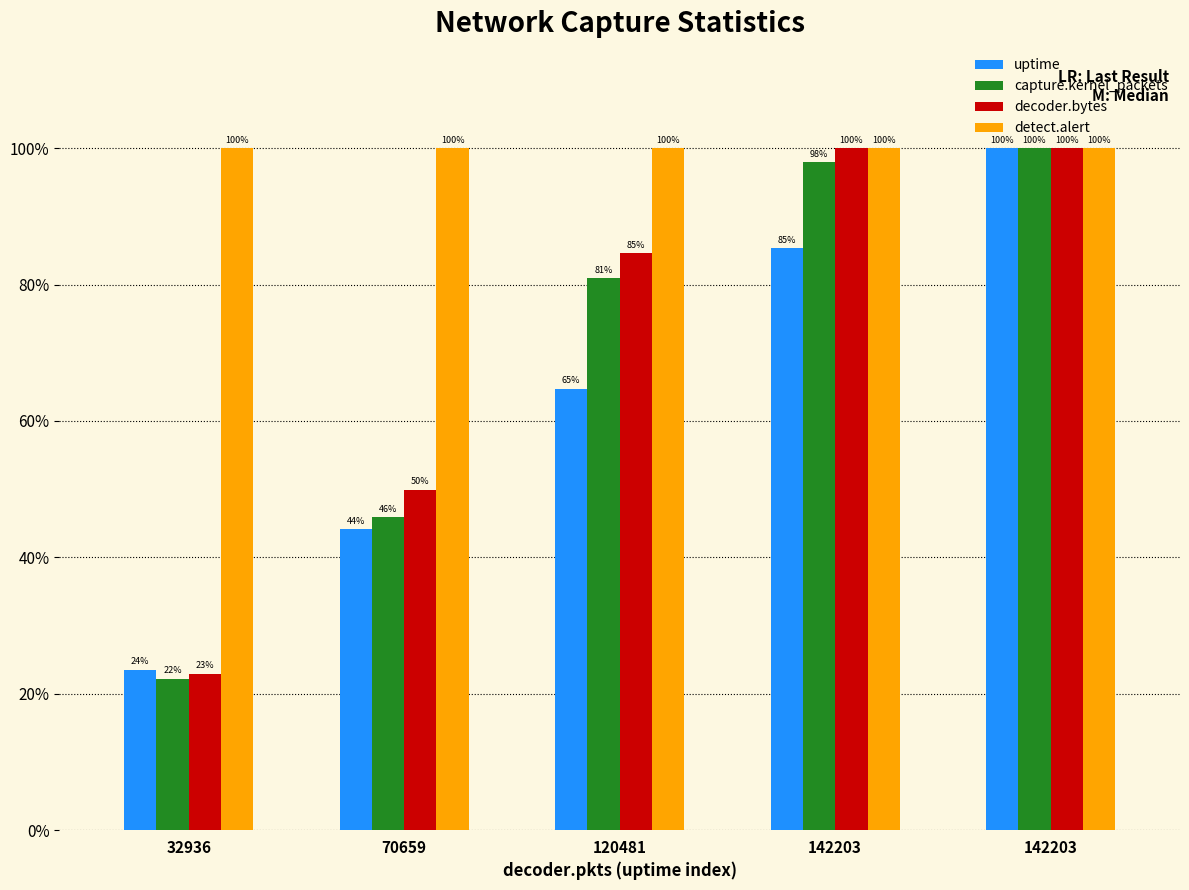

Read the decoder.bytes value at 120481.

0.8